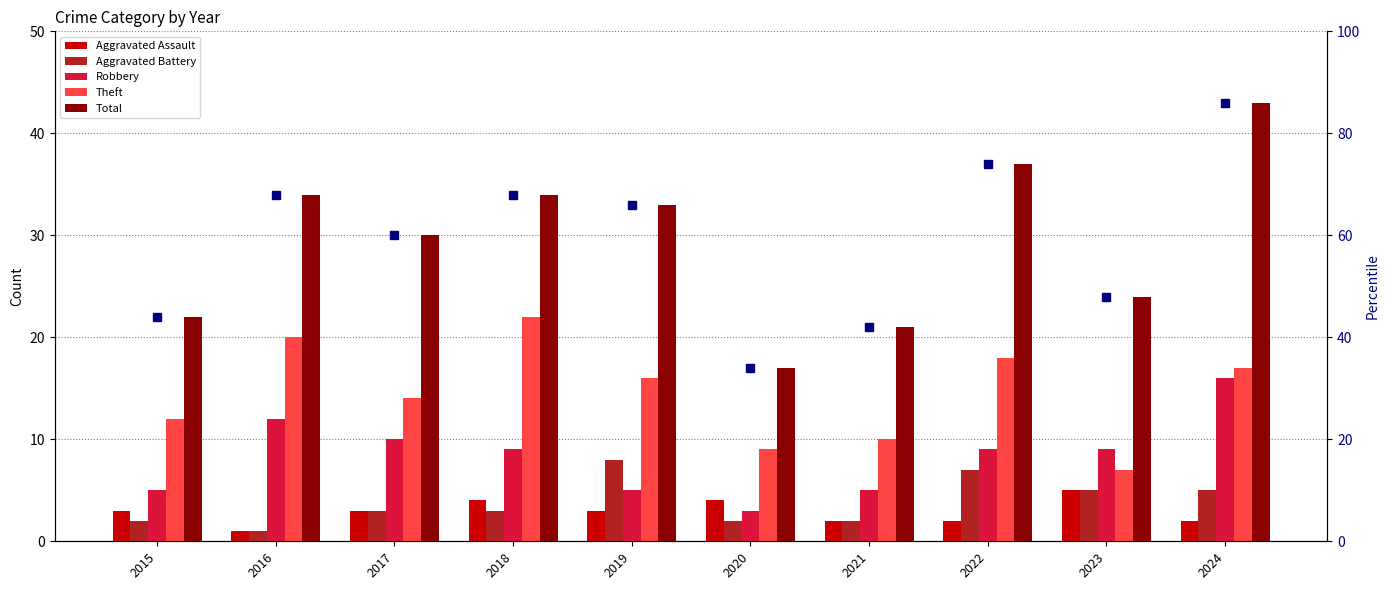

What is the difference between the maximum and second lowest values in the Aggravated Battery series?

6